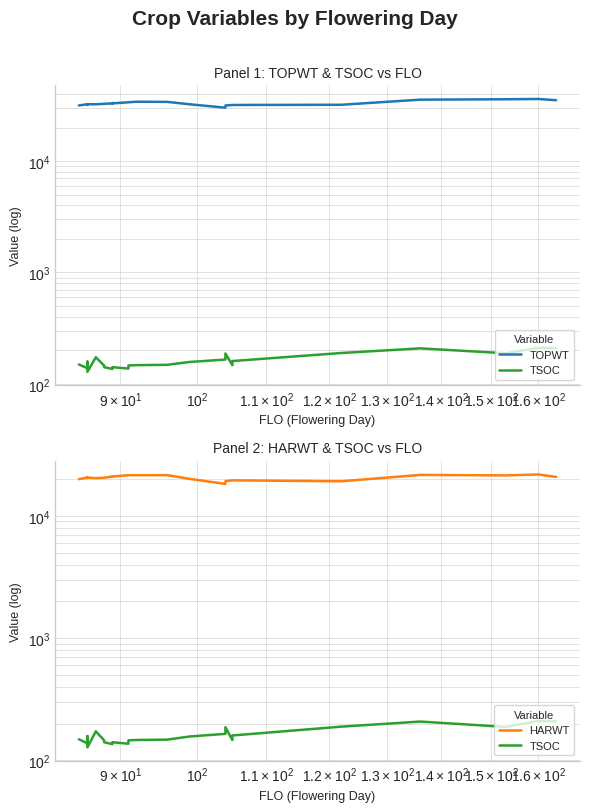

True or false: TSOC and HARWT intersect in this chart.

False